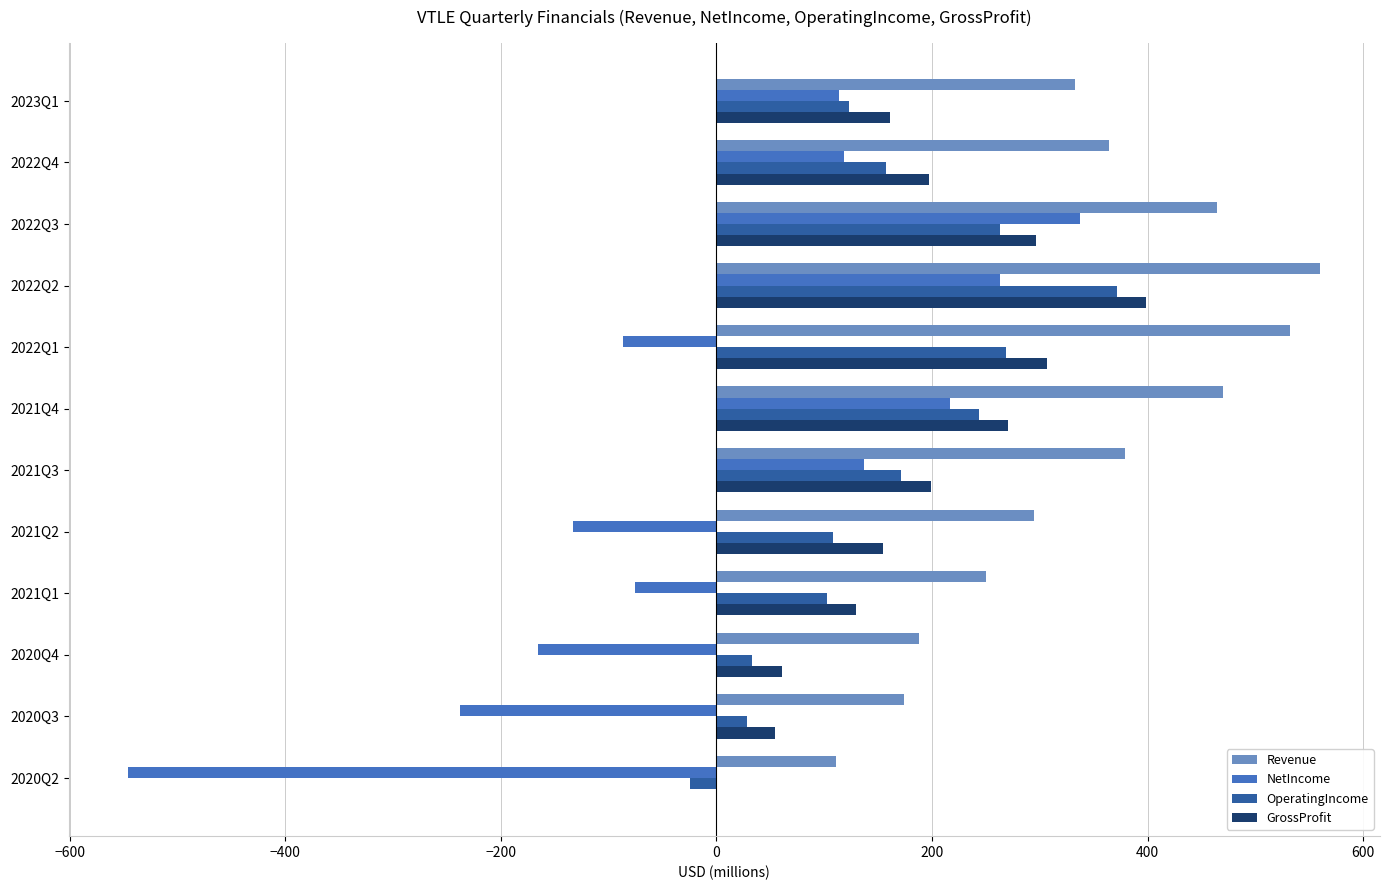

Between 2022Q3 and 2021Q3, which series saw the biggest shift?

NetIncome